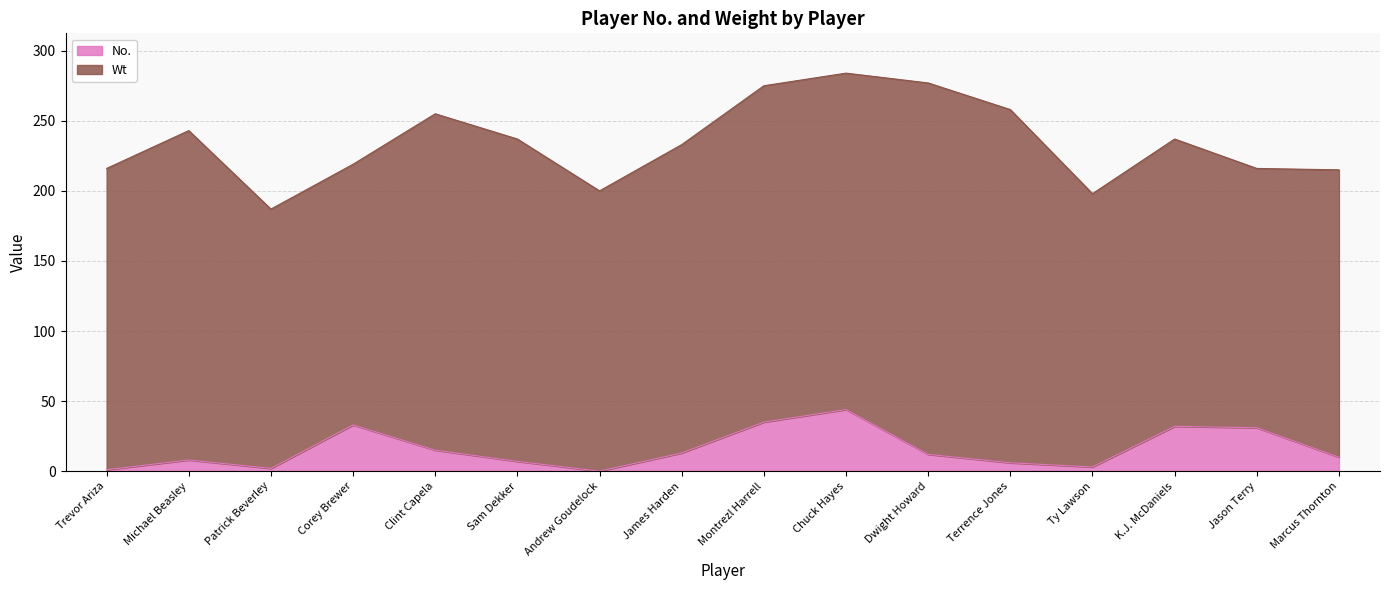

Rank the categories by value from highest to lowest.

Chuck Hayes, Montrezl Harrell, Corey Brewer, K.J. McDaniels, Jason Terry, Clint Capela, James Harden, Dwight Howard, Marcus Thornton, Michael Beasley, Sam Dekker, Terrence Jones, Ty Lawson, Patrick Beverley, Trevor Ariza, Andrew Goudelock